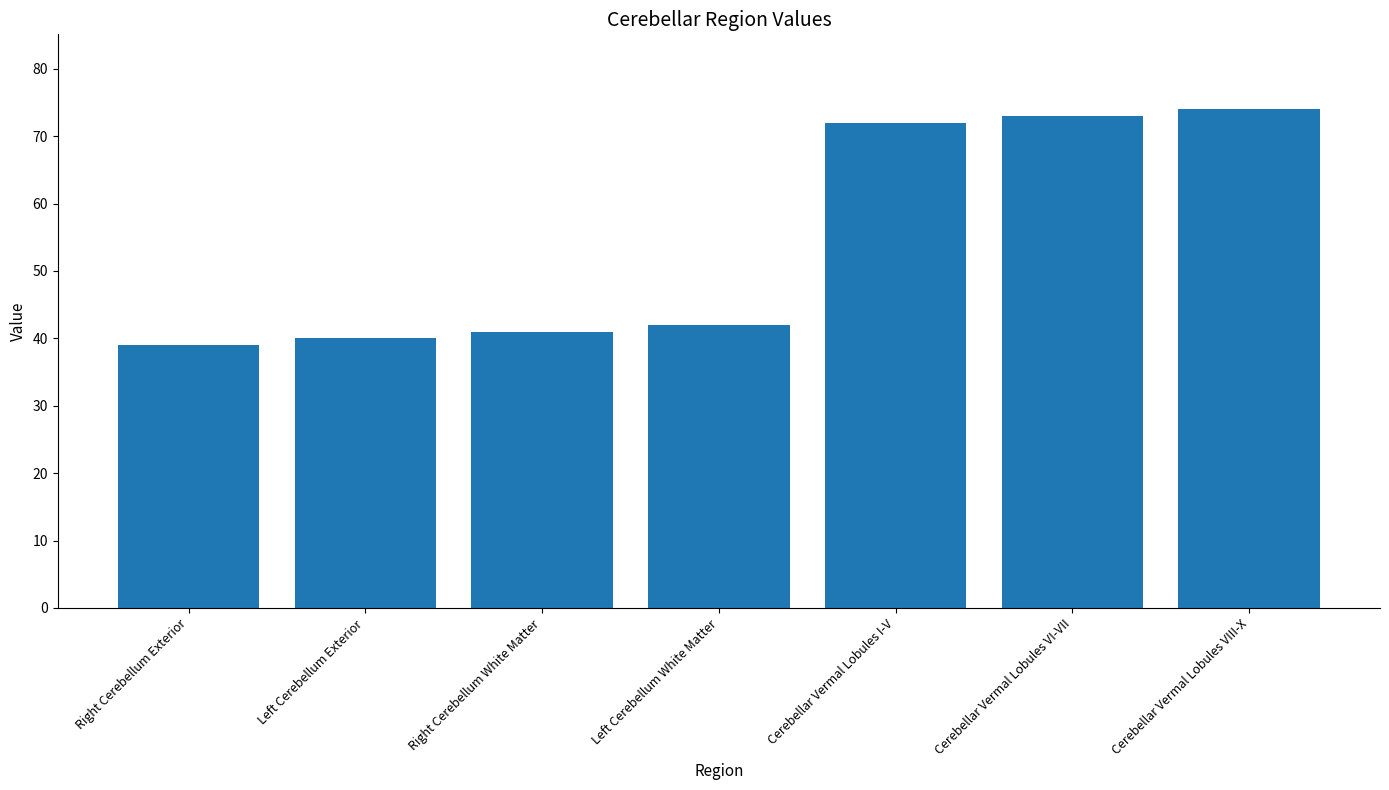

Reading left to right, list all the values displayed in this chart.

Right Cerebellum Exterior=39	Left Cerebellum Exterior=40	Right Cerebellum White Matter=41	Left Cerebellum White Matter=42	Cerebellar Vermal Lobules I-V=72	Cerebellar Vermal Lobules VI-VII=73	Cerebellar Vermal Lobules VIII-X=74